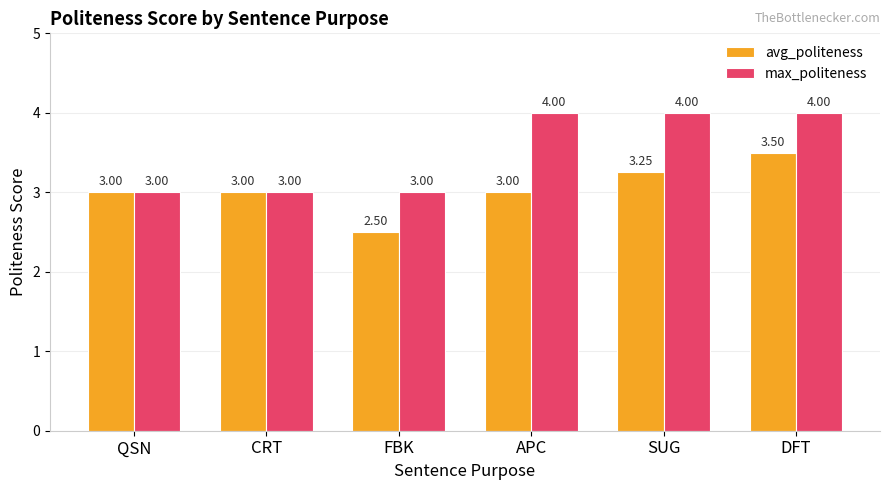

How many max_politeness values are between 3 and 4?

6